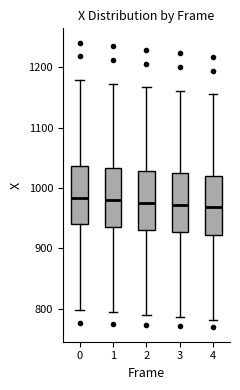

Reading left to right, transcribe this box plot: for each box, give where its median line is, the range the box spans, and where its two whiskers end, as read against the y-axis. The values are not printed on the chart, so give them approximately, as read against the axis.

0: median 980, box 940 to 1040, whiskers 800 to 1180
1: median 980, box 940 to 1030, whiskers 790 to 1170
2: median 980, box 930 to 1030, whiskers 790 to 1170
3: median 970, box 930 to 1020, whiskers 790 to 1160
4: median 970, box 920 to 1020, whiskers 780 to 1160